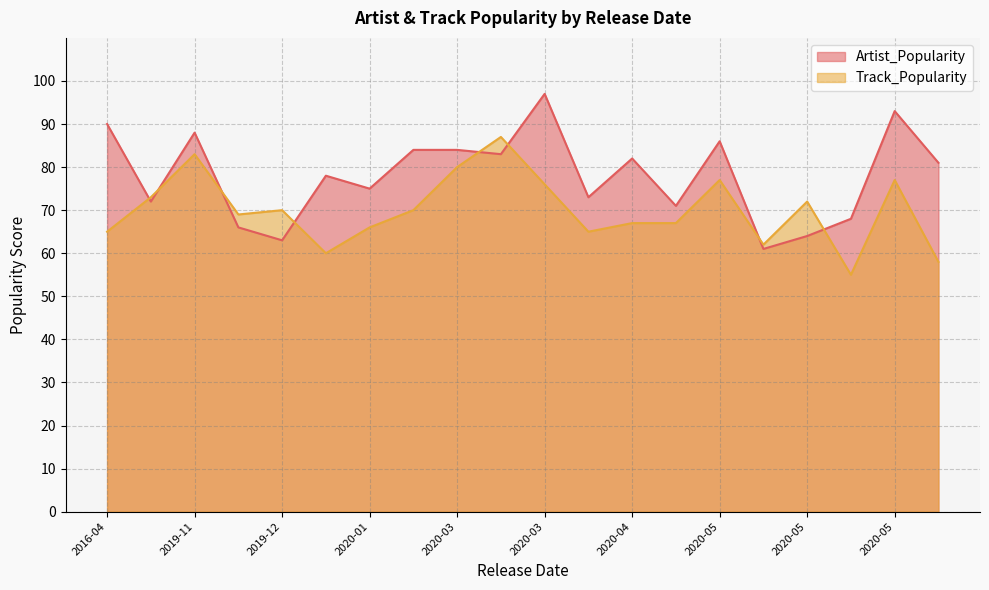

Does the chart have visible grid lines?

Yes